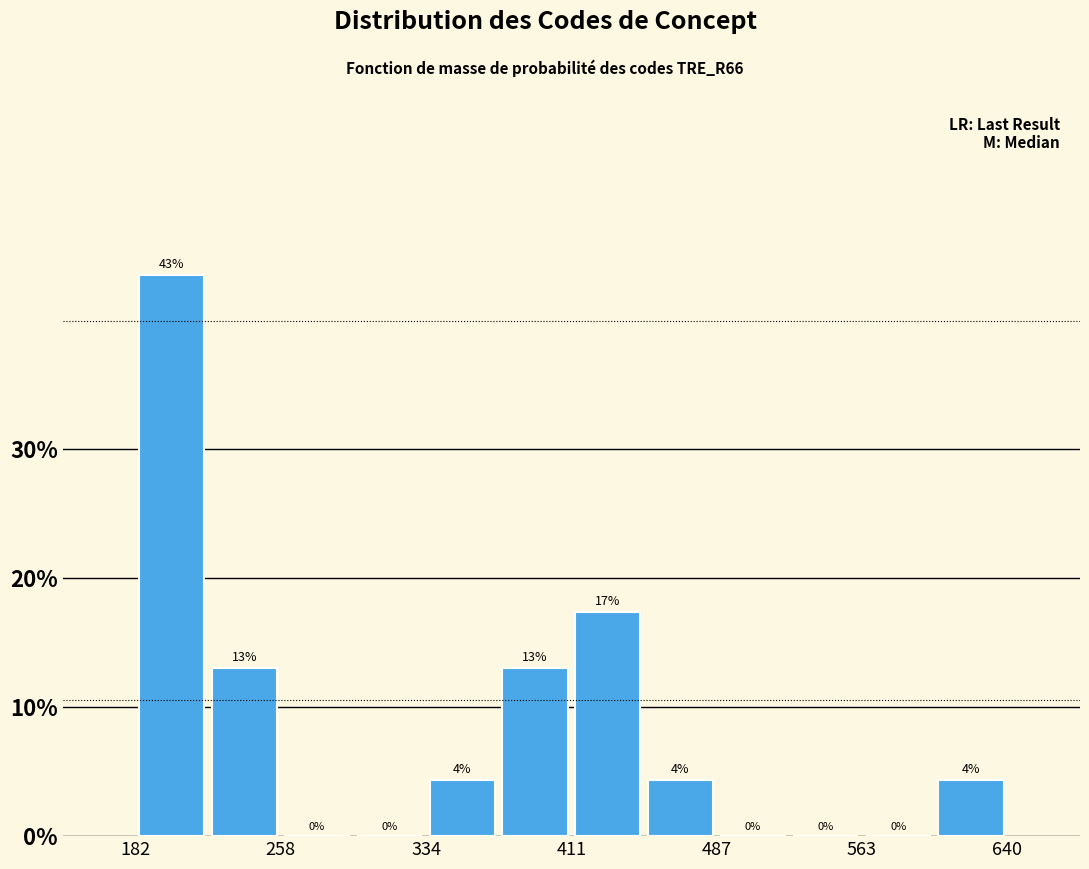

Read against the x-axis, roughly where is the centre of the tallest bar?

200